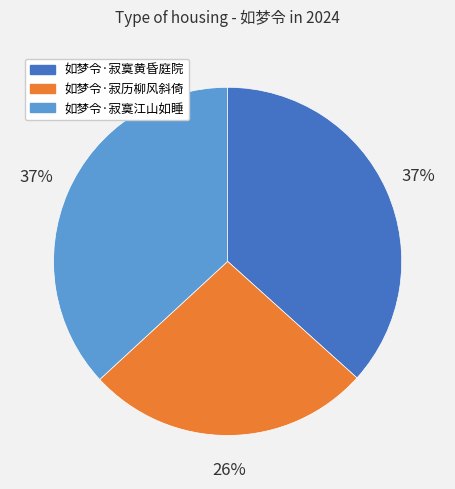

Is there any slice that represents more than half of the pie?

No